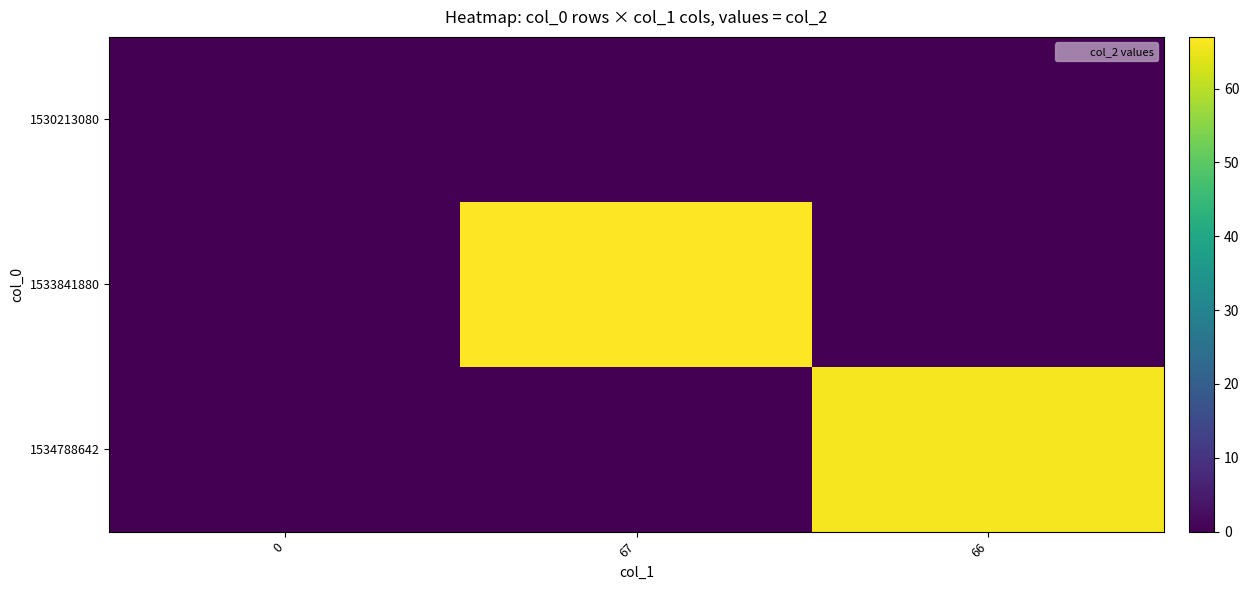

At 66, list the series in order from smallest to largest.

1530213080, 1533841880, 1534788642